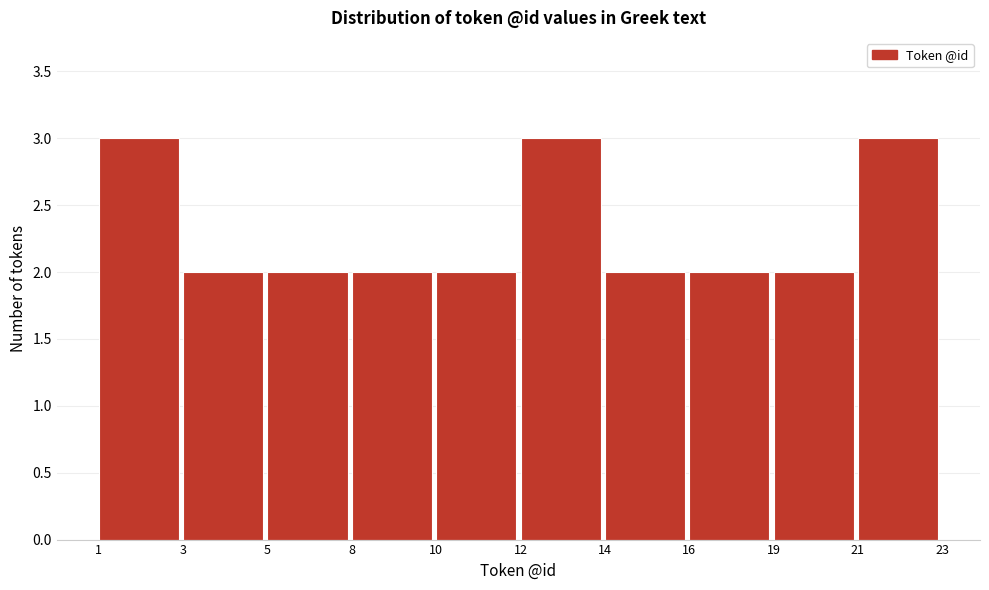

Reading left to right, what are all the values shown in this chart?

1=3	3=2	5=2	8=2	10=2	12=3	14=2	16=2	19=2	21=3